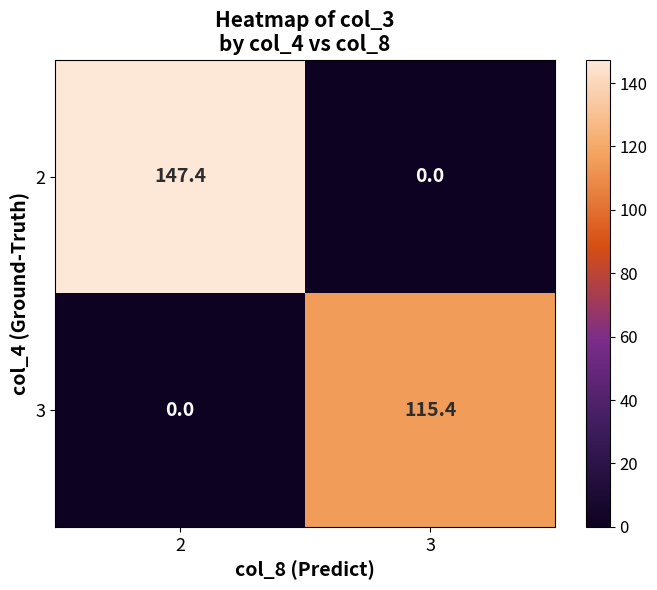

Between 2 and 3, which series saw the biggest shift?

2